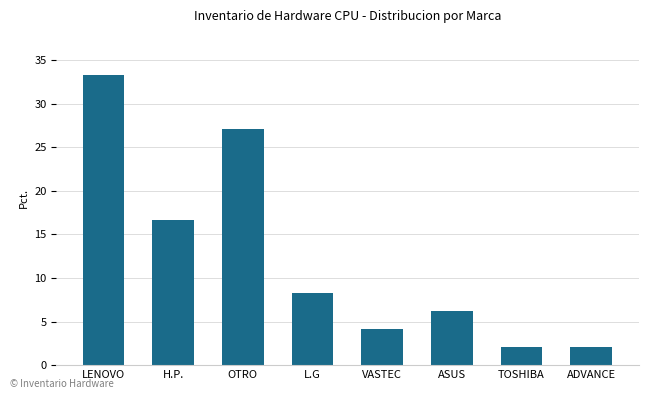

True or false: the data shows 10.9 at ASUS.

False